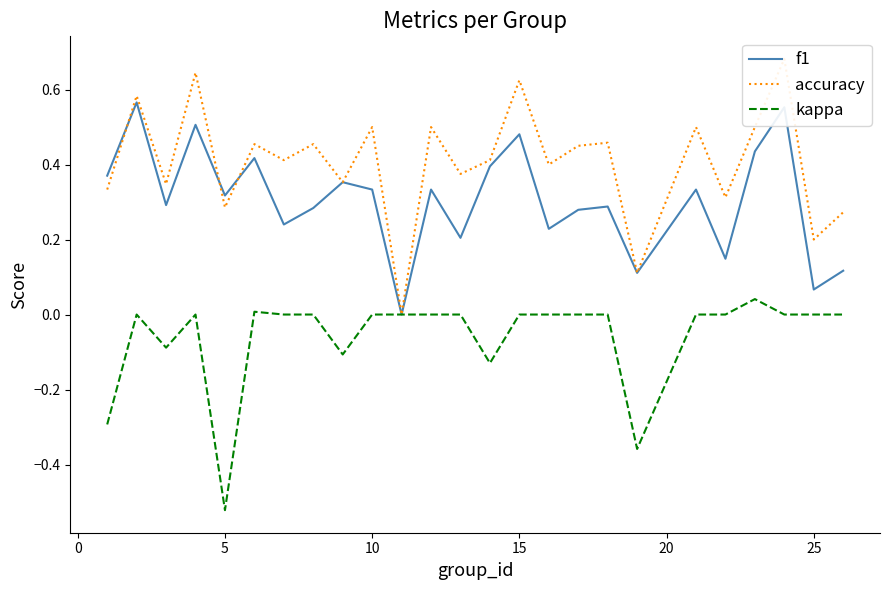

At which label does kappa reach its minimum?

5